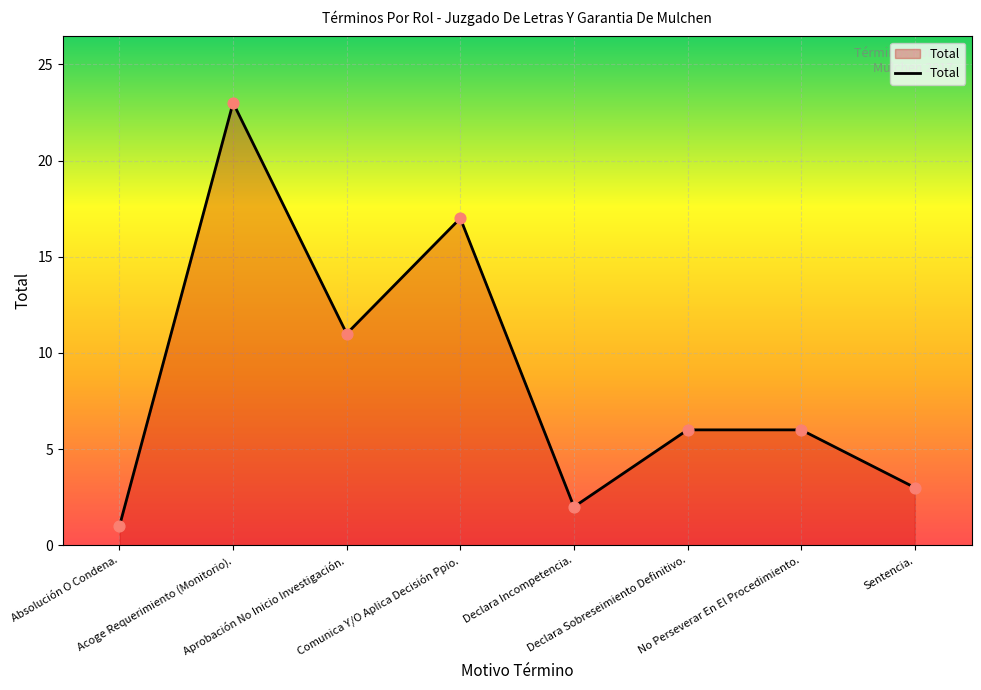

Approximately how many times larger is the value at Absolución O Condena. compared to Sentencia.?

0.3